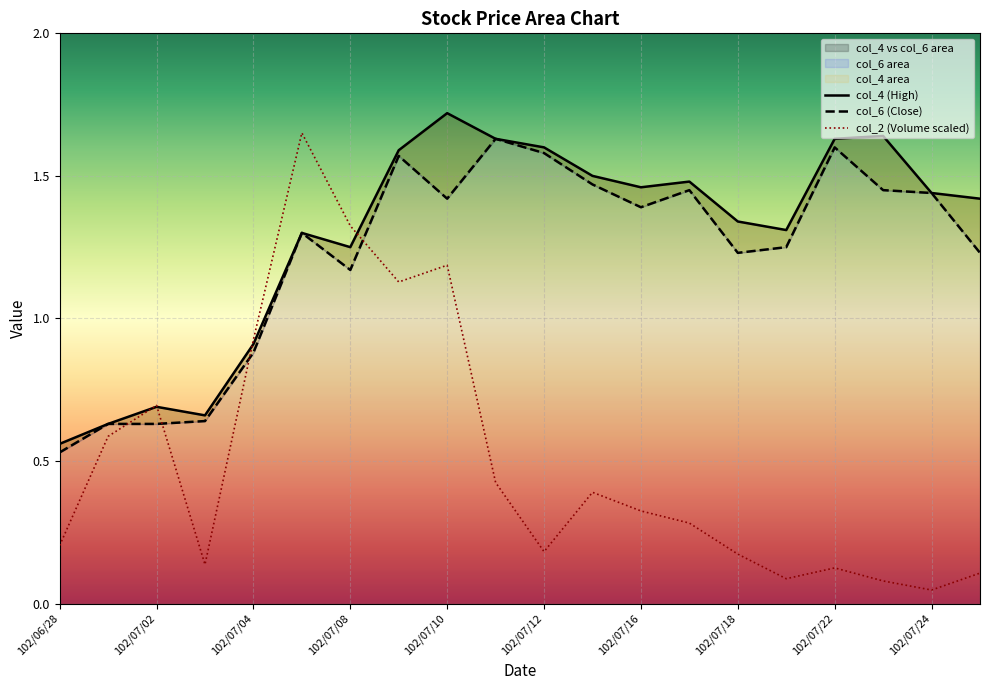

Reading left to right, transcribe all the data shown in this chart.

col_4 (High): 0.6	0.6	0.7	0.7	0.9	1.3	1.2	1.6	1.7	1.6	1.6	1.5	1.5	1.5	1.3	1.3	1.6	1.6	1.4	1.4
col_6 (Close): 0.5	0.6	0.6	0.6	0.9	1.3	1.2	1.6	1.4	1.6	1.6	1.5	1.4	1.4	1.2	1.2	1.6	1.4	1.4	1.2
col_2 (Volume scaled): 0.2	0.6	0.7	0.1	0.9	1.7	1.3	1.1	1.2	0.4	0.2	0.4	0.3	0.3	0.2	0.1	0.1	0.1	0.0	0.1